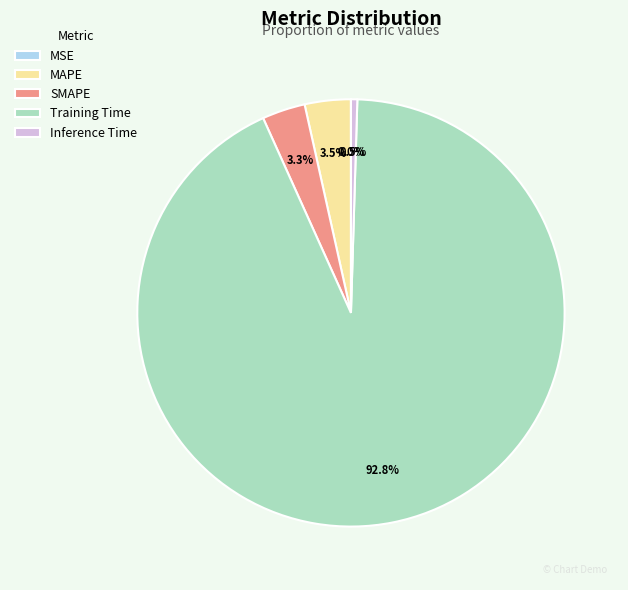

What is the majority slice?

Training Time